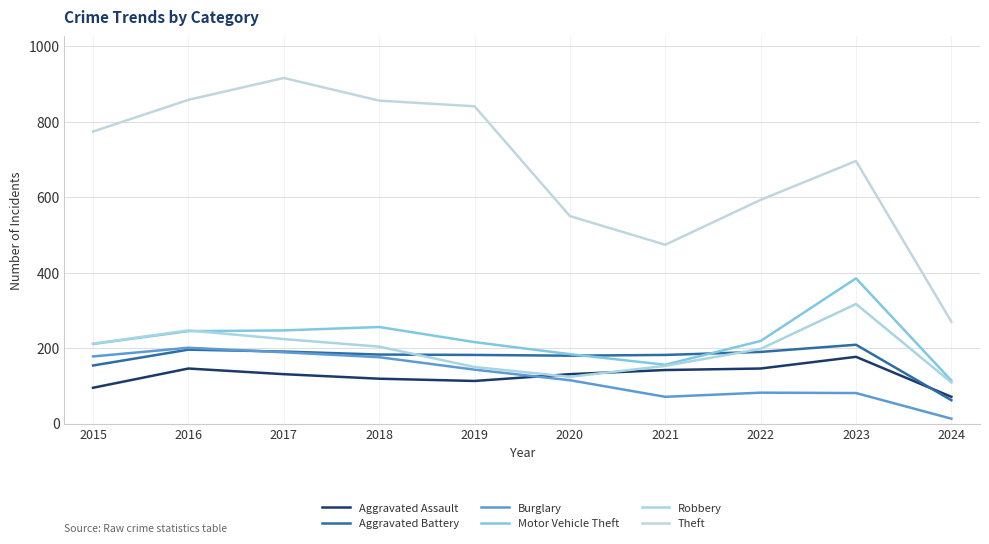

Where does the Aggravated Battery series first go above 183?

2016